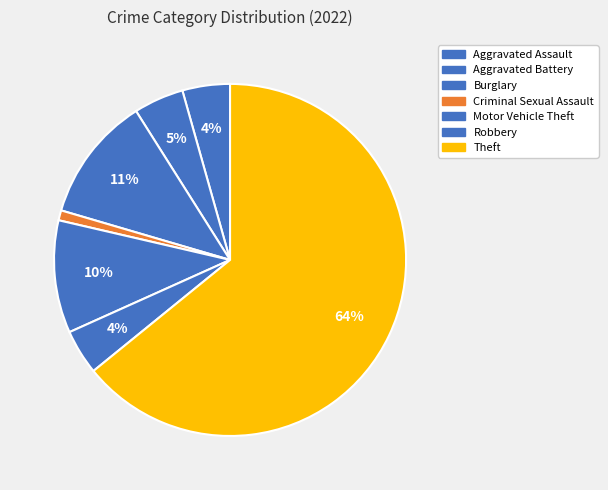

How many segments does this pie chart have?

7